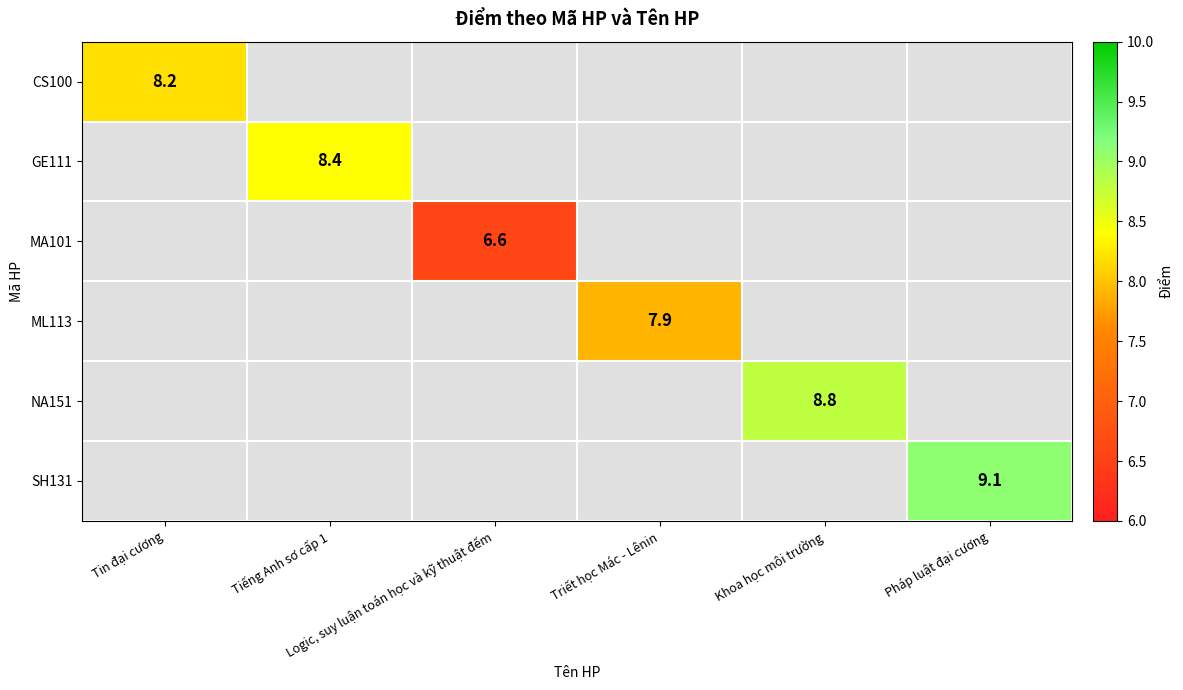

Is the value of ML113 at Tin đại cương greater than the value of GE111 at Tin đại cương?

No